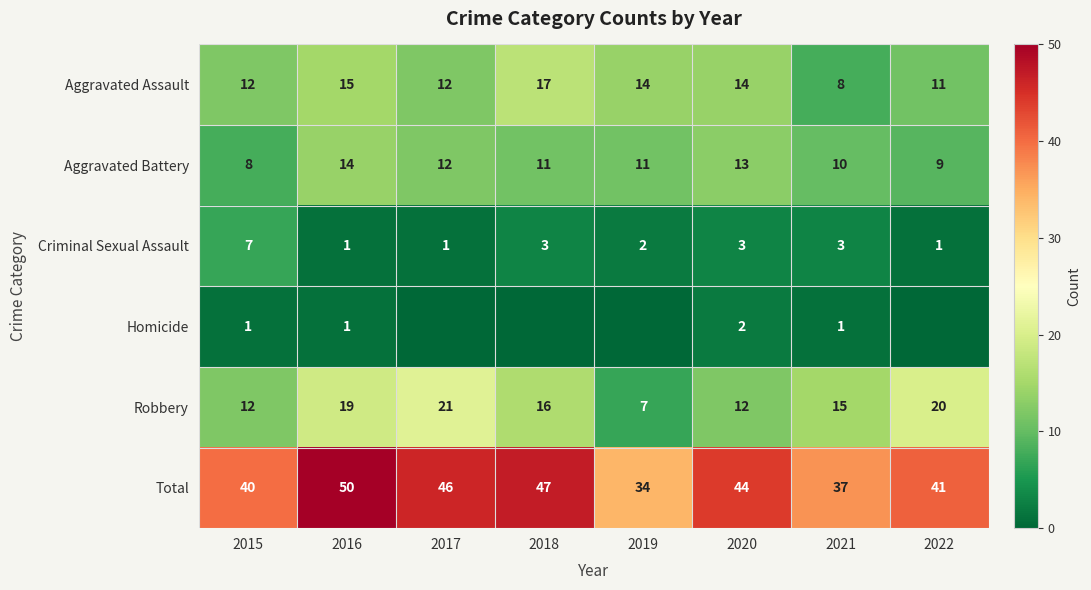

Rank the categories by Total value from highest to lowest.

2016, 2018, 2017, 2020, 2022, 2015, 2021, 2019